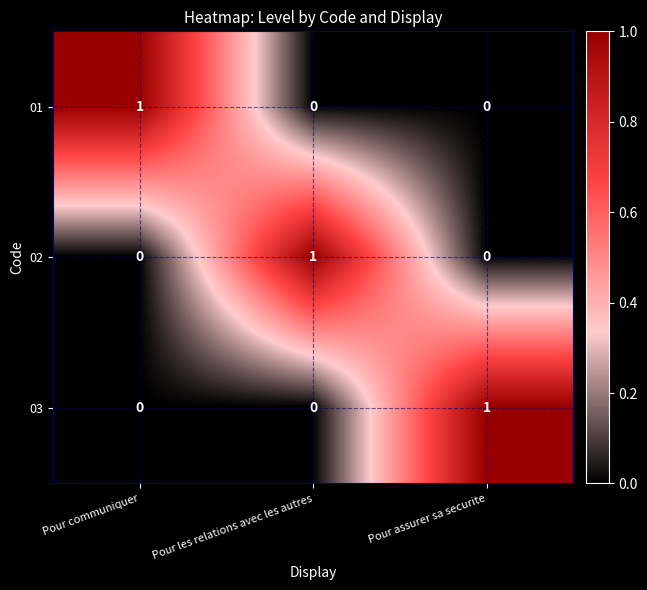

At which label does 02 reach its peak?

Pour les relations avec les autres